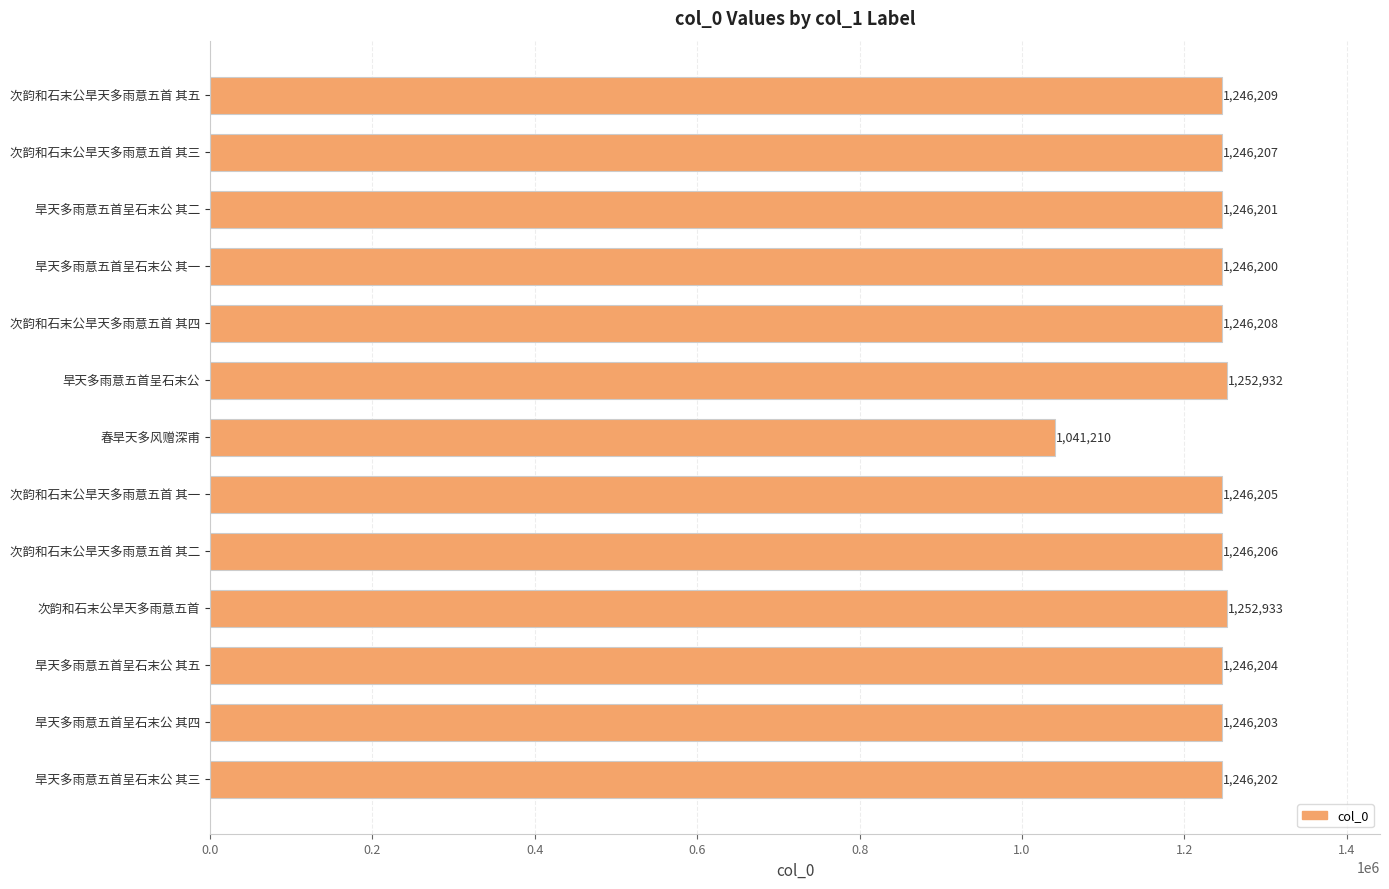

Rank the categories by value from highest to lowest.

次韵和石末公旱天多雨意五首, 旱天多雨意五首呈石末公, 次韵和石末公旱天多雨意五首 其五, 次韵和石末公旱天多雨意五首 其四, 次韵和石末公旱天多雨意五首 其三, 次韵和石末公旱天多雨意五首 其二, 次韵和石末公旱天多雨意五首 其一, 旱天多雨意五首呈石末公 其五, 旱天多雨意五首呈石末公 其四, 旱天多雨意五首呈石末公 其三, 旱天多雨意五首呈石末公 其二, 旱天多雨意五首呈石末公 其一, 春旱天多风赠深甫